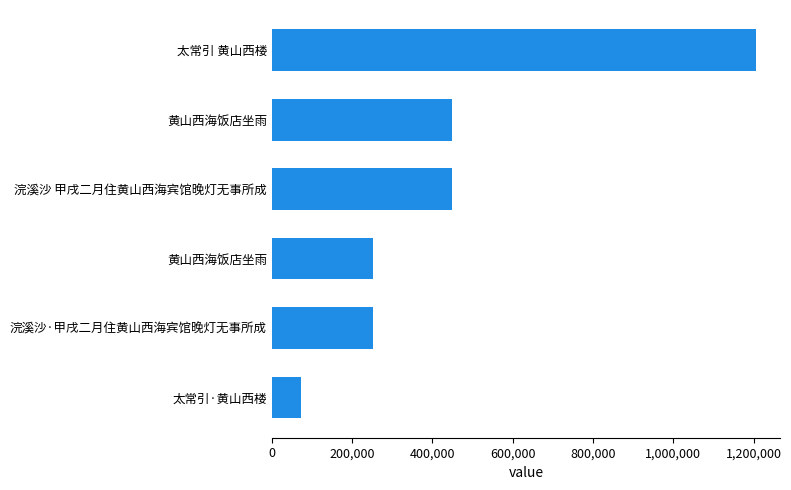

How many data points does each series have?

6